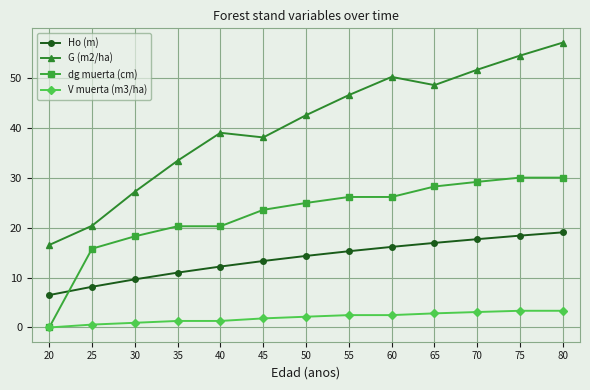

What is the difference between the maximum and minimum values in the Ho (m) series?

12.6